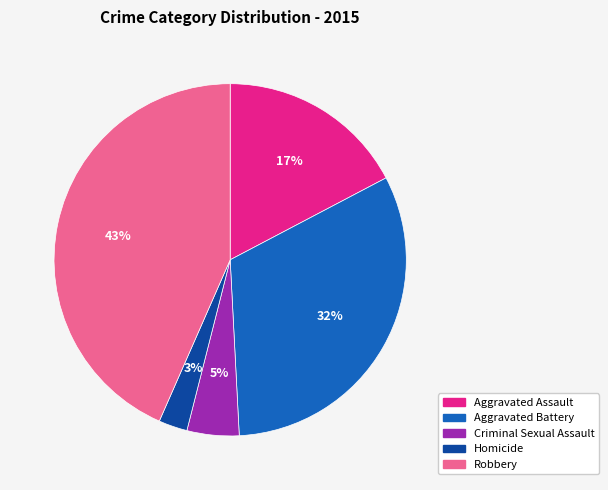

What percentage is the Aggravated Battery slice, to the nearest percent?

32%